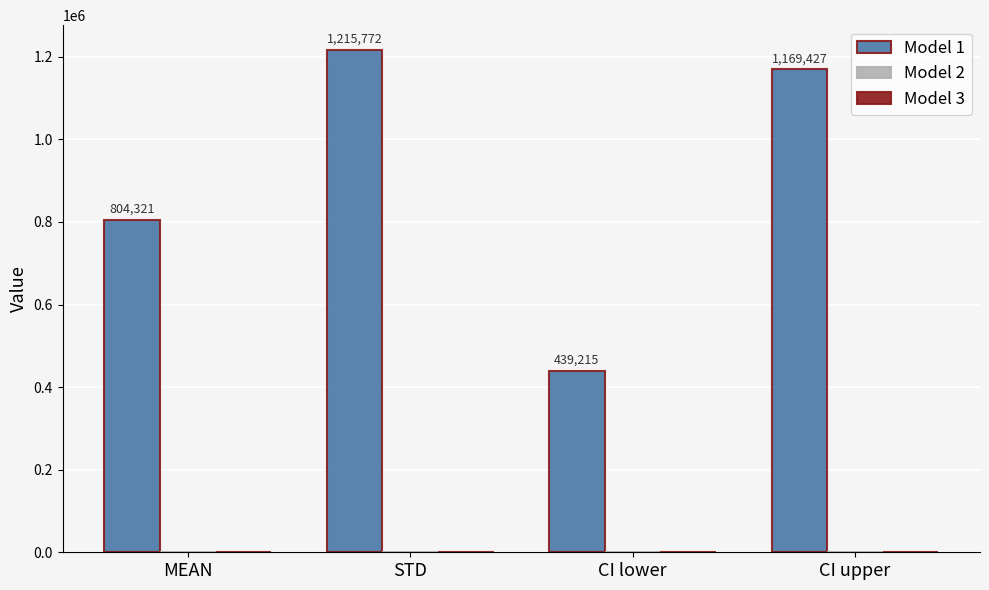

What is the label of the 3rd bar from the left?

CI lower